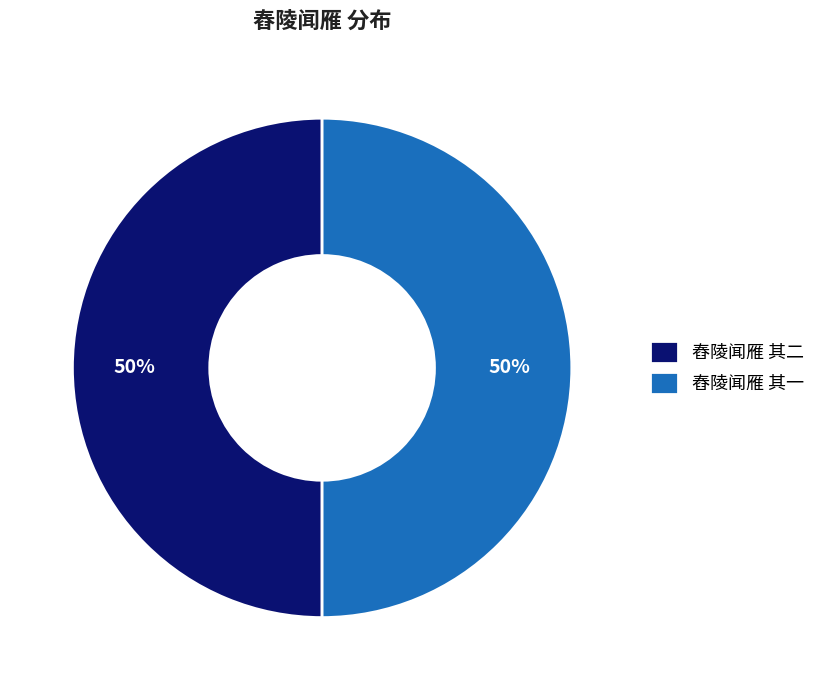

What is the ratio of the value at 舂陵闻雁 其二 to the value at 舂陵闻雁 其一?

1.0